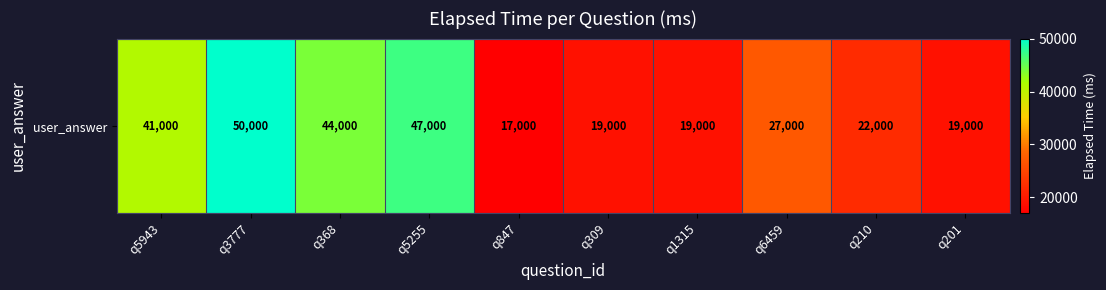

What is the maximum value shown in the chart?

50000